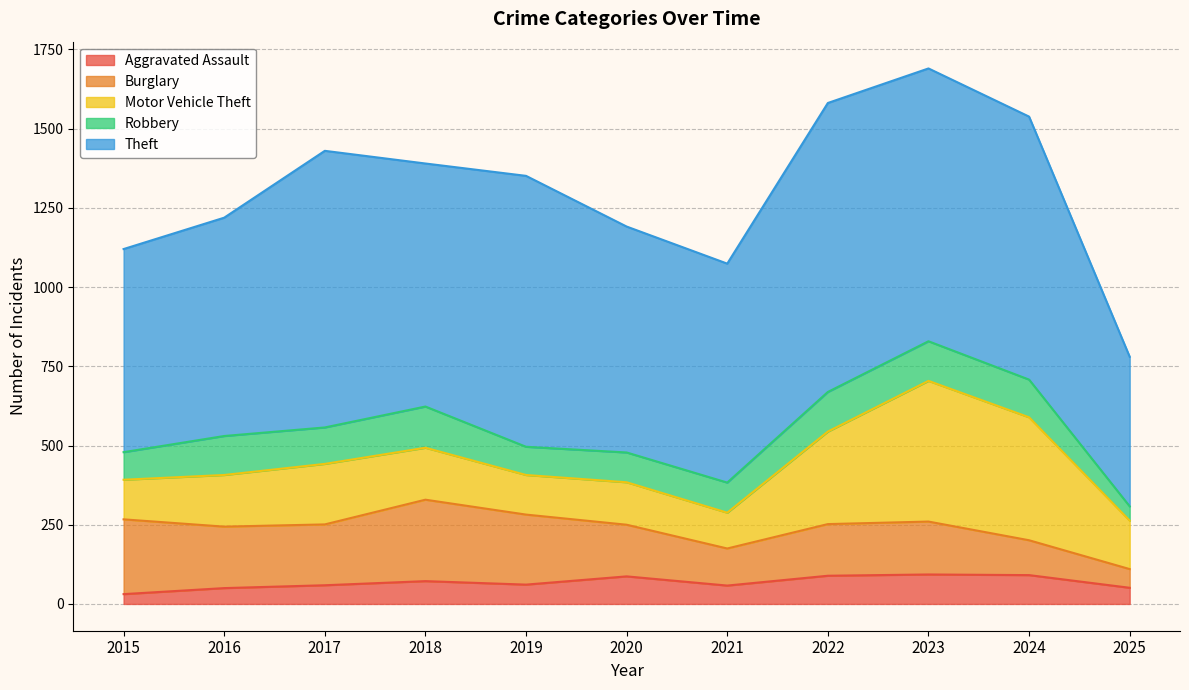

Reading left to right, transcribe all the data shown in this chart.

Aggravated Assault: 2015=31	2016=50	2017=59	2018=72	2019=61	2020=87	2021=58	2022=89	2023=93	2024=91	2025=51
Burglary: 2015=236	2016=194	2017=192	2018=257	2019=221	2020=163	2021=117	2022=163	2023=167	2024=110	2025=59
Motor Vehicle Theft: 2015=125	2016=163	2017=191	2018=164	2019=125	2020=134	2021=113	2022=292	2023=444	2024=388	2025=153
Robbery: 2015=87	2016=123	2017=115	2018=130	2019=89	2020=94	2021=95	2022=125	2023=125	2024=119	2025=45
Theft: 2015=641	2016=689	2017=873	2018=767	2019=855	2020=713	2021=691	2022=912	2023=861	2024=830	2025=472